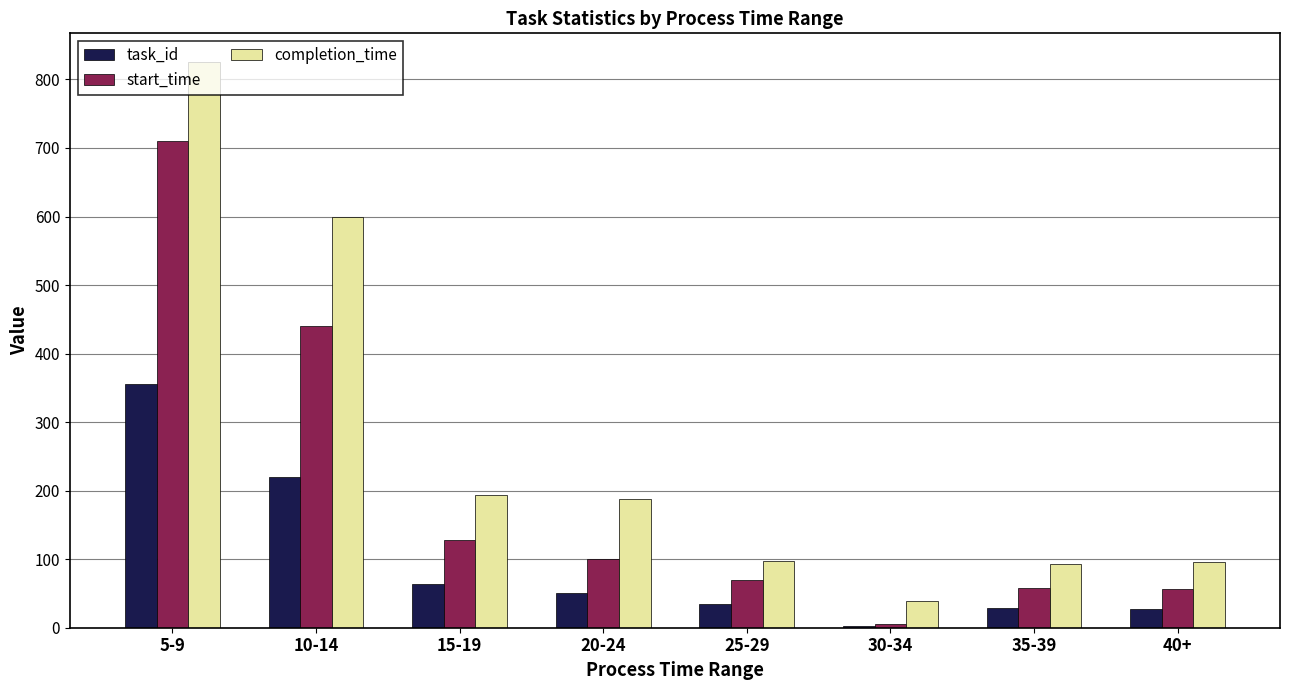

Is it true that completion_time equals 39 at 30-34?

True